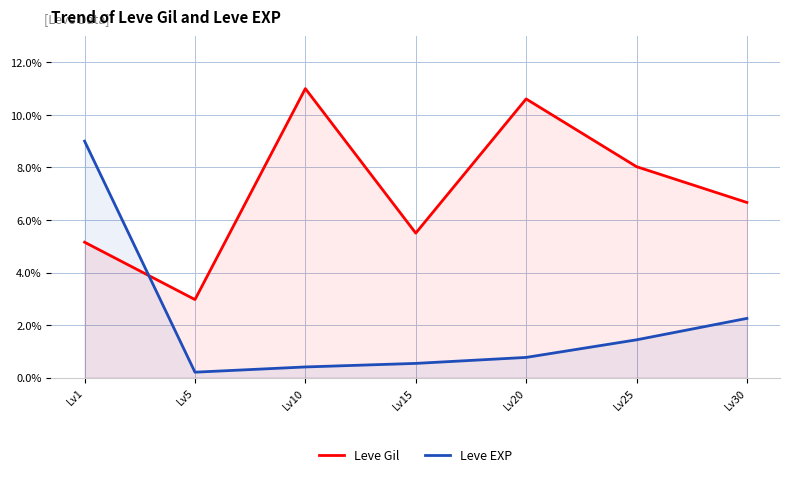

Which series has the largest range (max minus min)?

Leve EXP